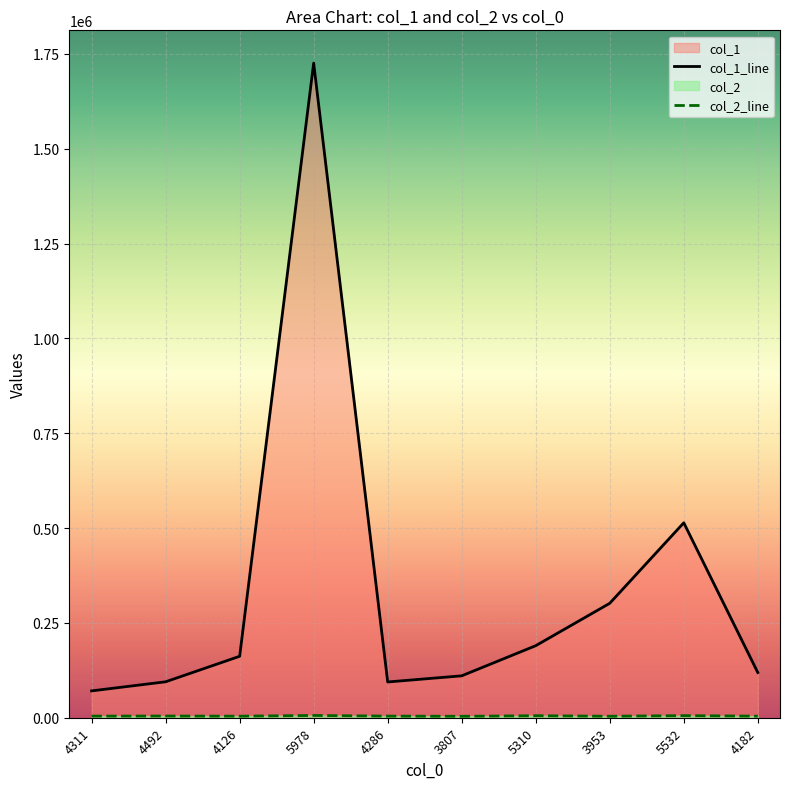

What is the label of the 6th point from the left?

3807